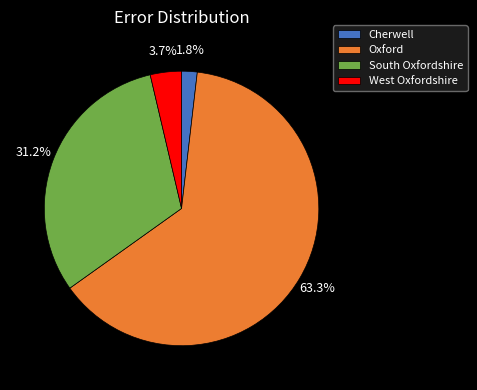

What percentage is the Oxford slice, to the nearest percent?

63%